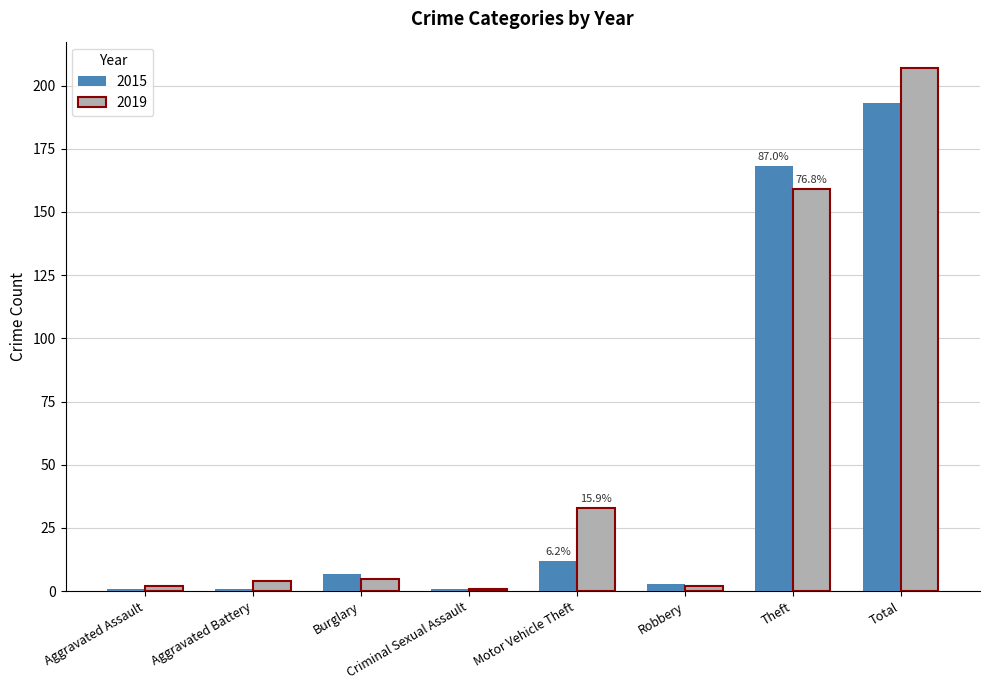

What position from the right is Robbery?

3